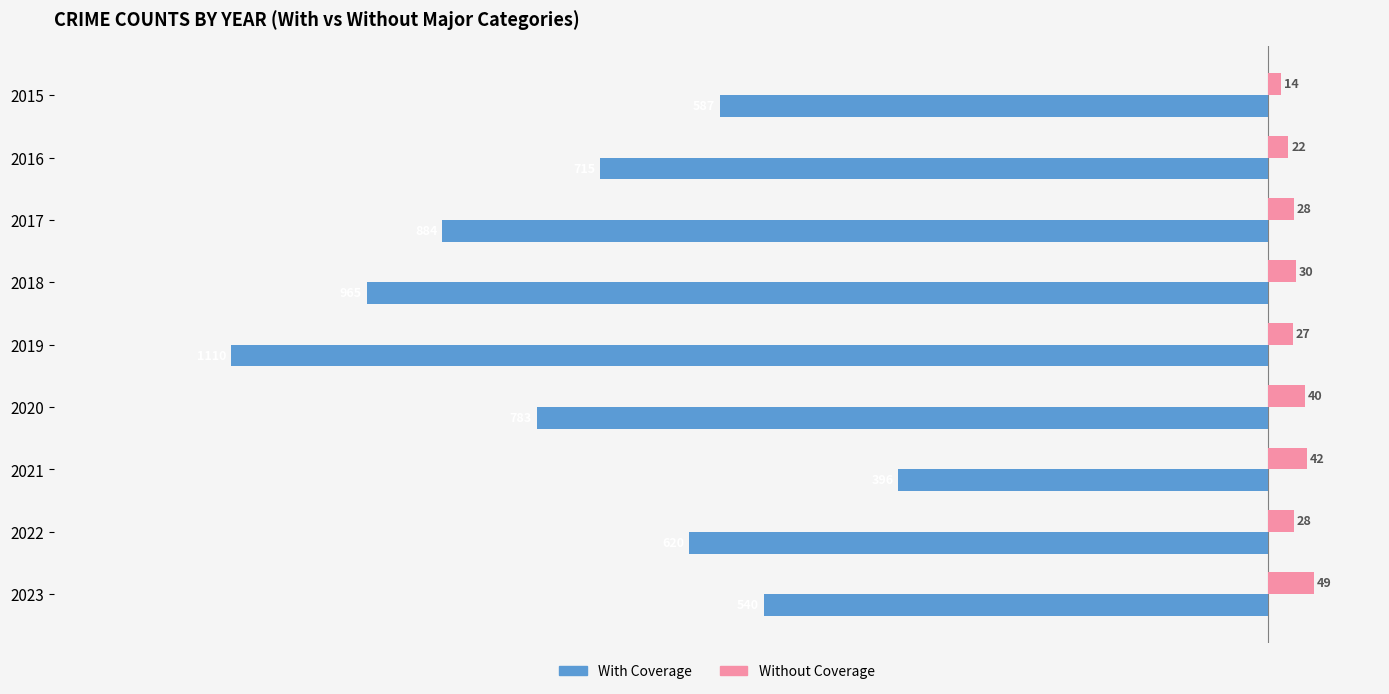

What is the spread (max minus min) of values at 2022?

648